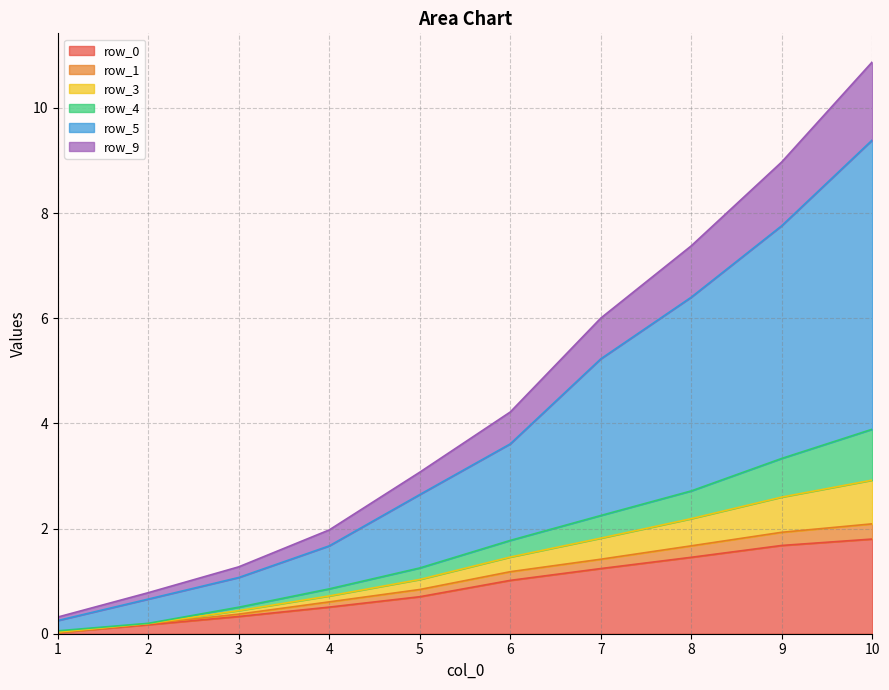

The row_1 series shows 2.1 at 10. True or false?

True